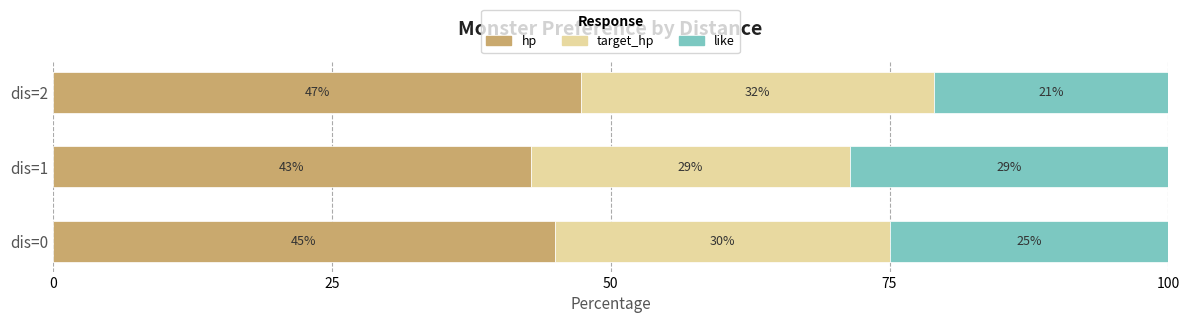

Count the number of data series in this chart.

3